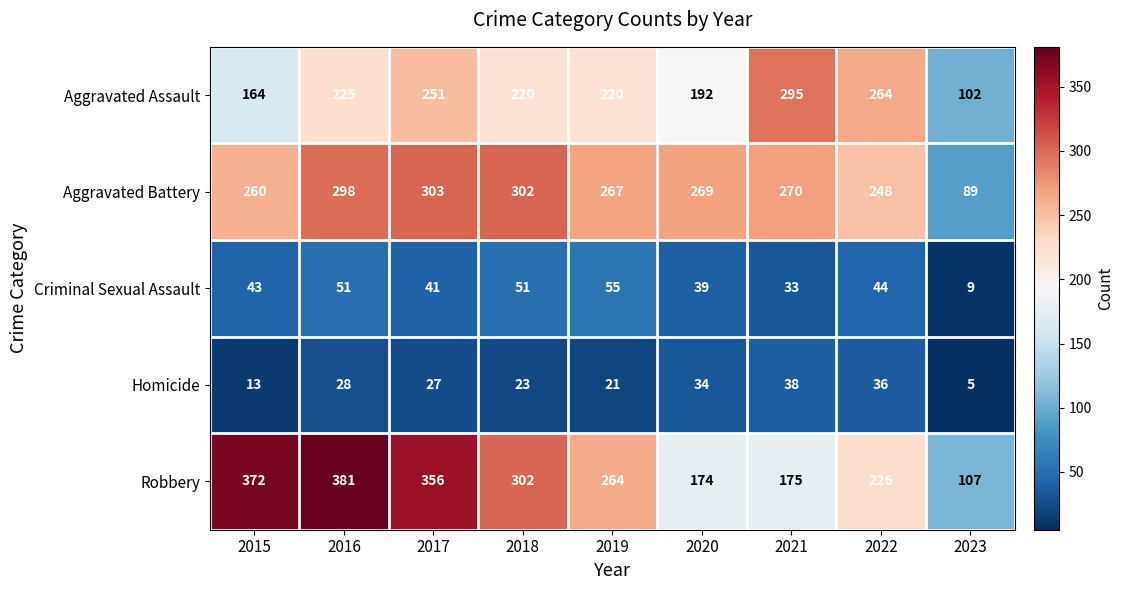

What value does the Aggravated Battery series have at 2022?

248